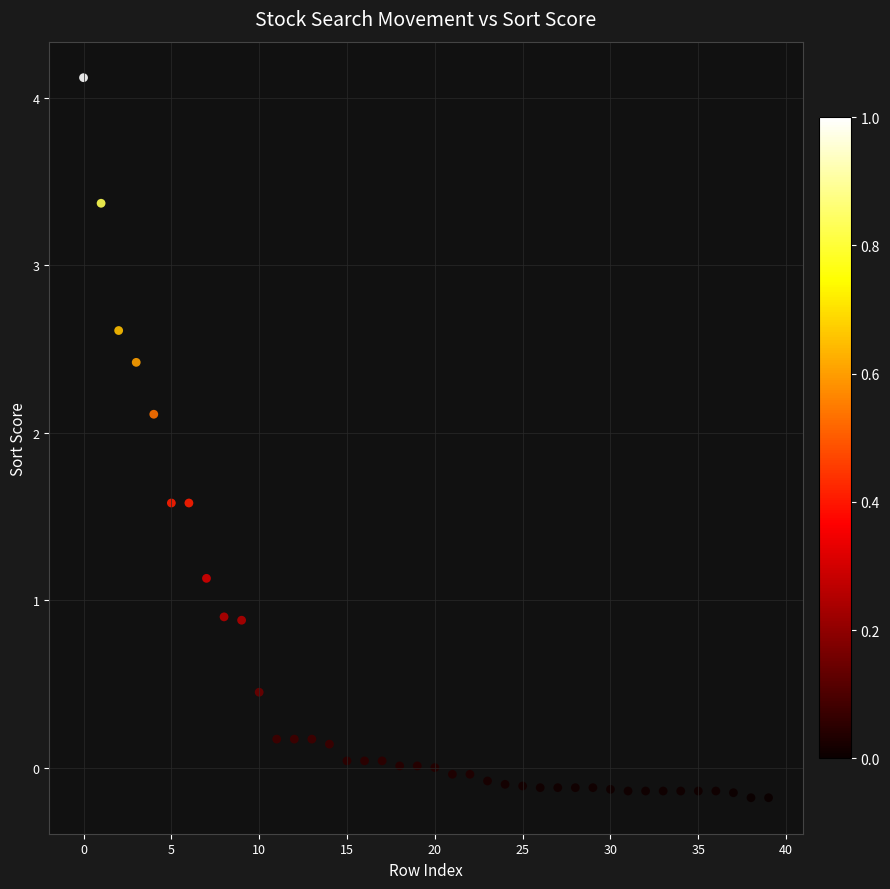

What is the range of Y values (max minus min)?

4.3